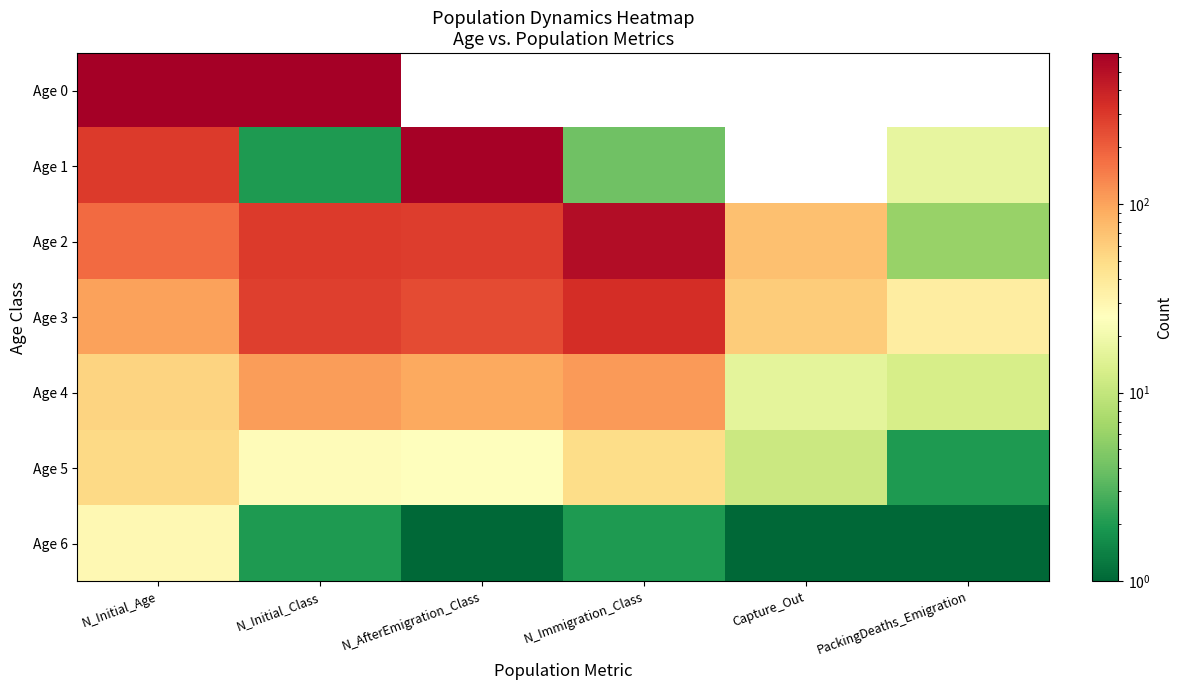

The Age 5 series shows 51.0 at N_Initial_Age. True or false?

True